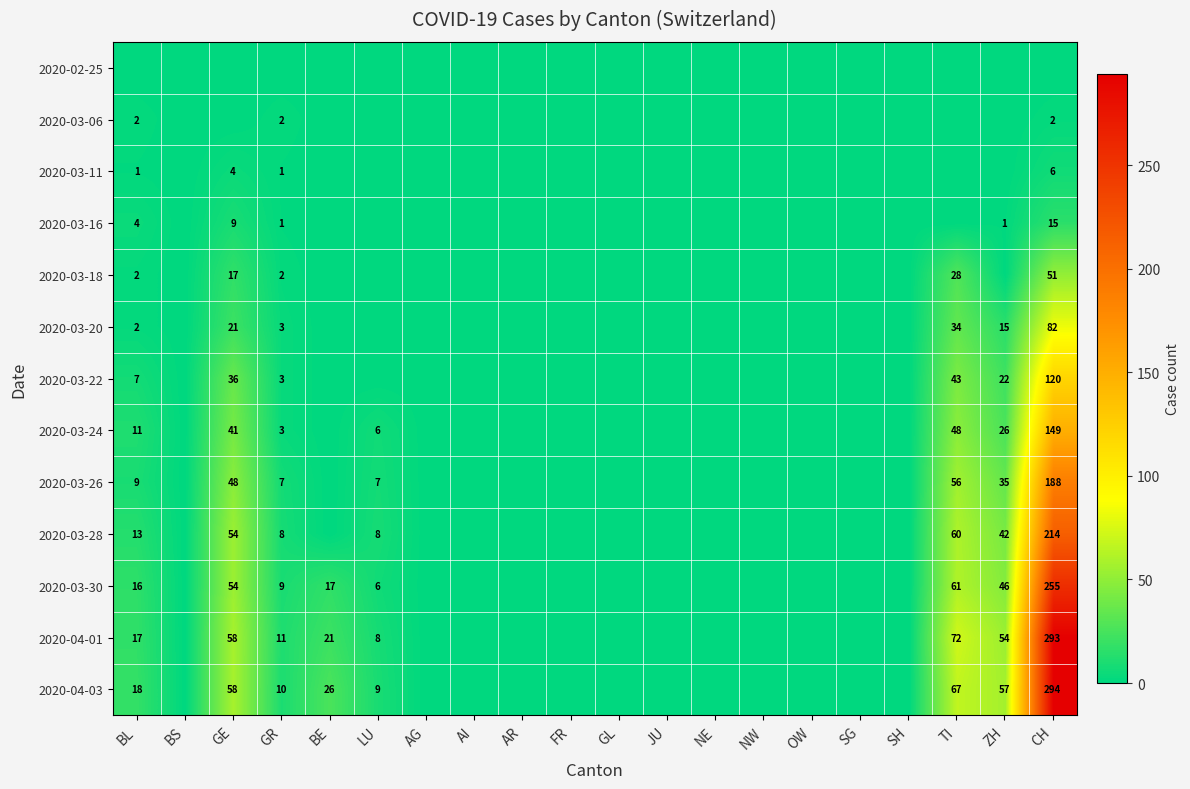

True or false: 2020-03-26 has a value of 48 at GE.

True